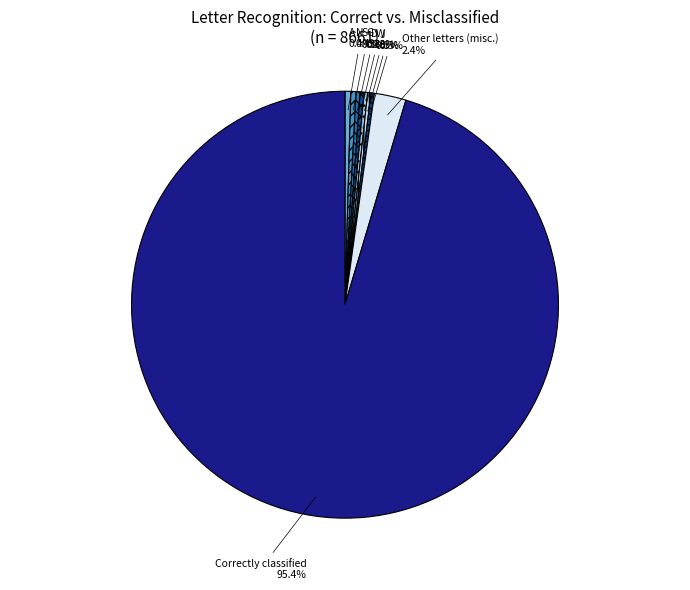

How much of the chart is everything except Other letters (misc.)?

97.6%